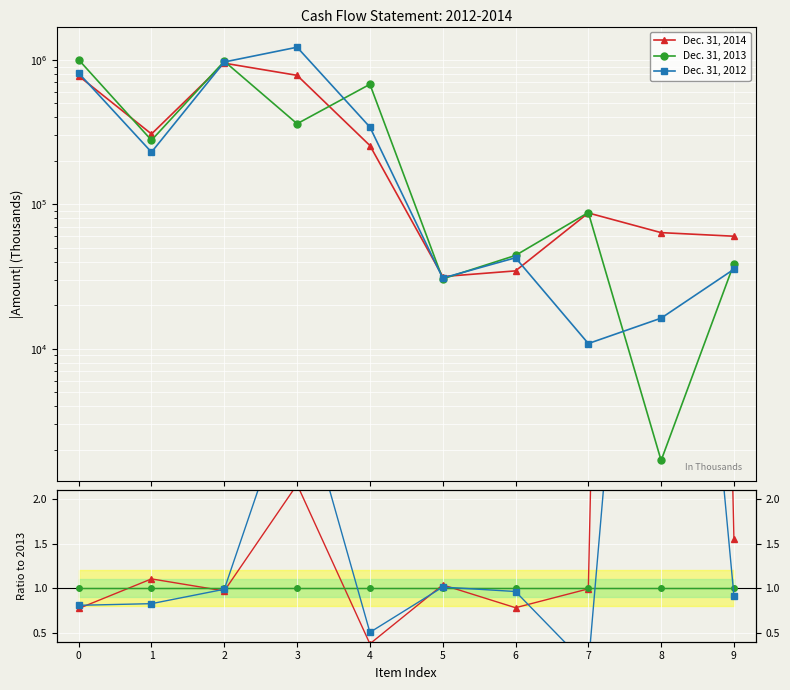

Which label corresponds to the largest value in the chart?

8